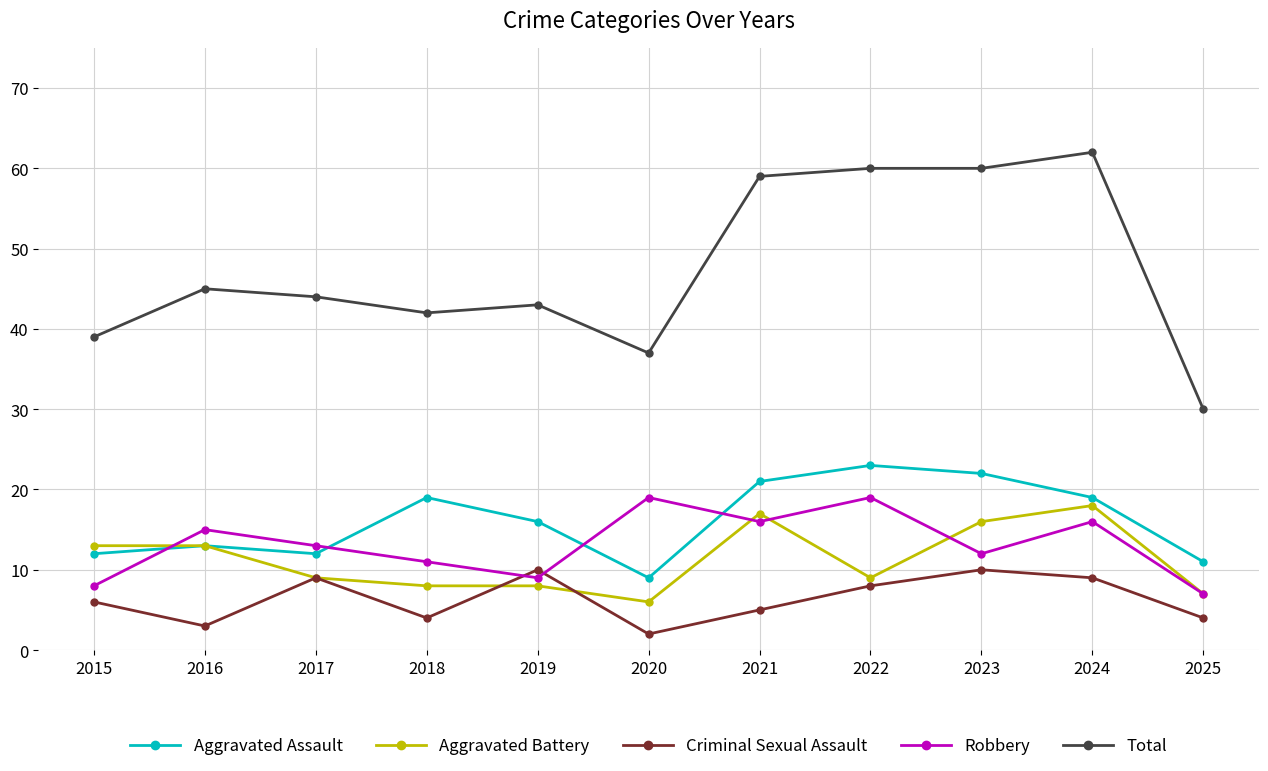

What is the maximum value for Criminal Sexual Assault?

10